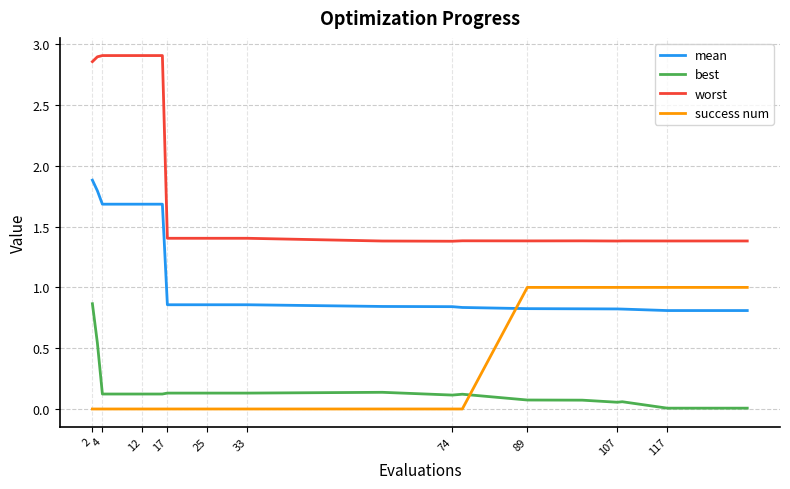

Count the number of data series in this chart.

4